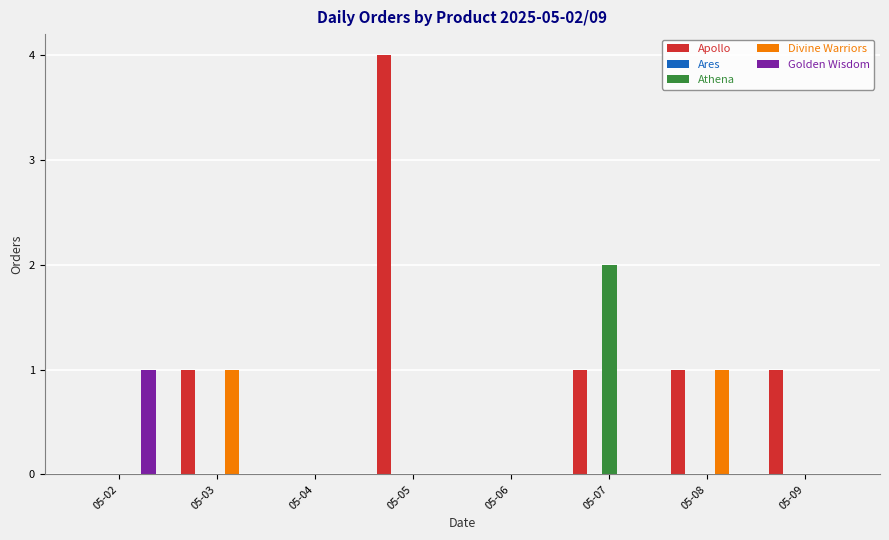

Between 05-02 and 05-07, which series saw the biggest shift?

Athena